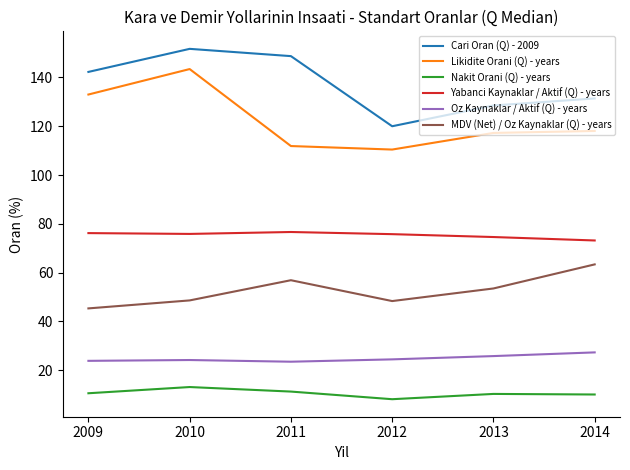

True or false: Nakit Orani (Q) - years and Oz Kaynaklar / Aktif (Q) - years cross at least once.

False